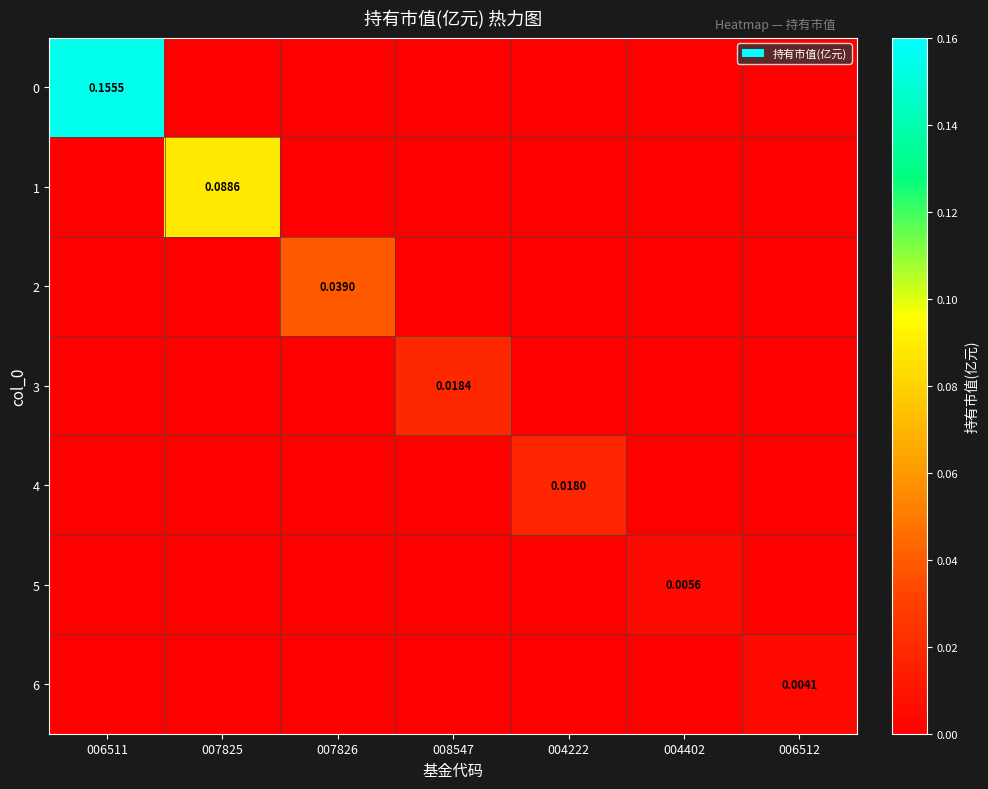

Count the 1 values in the range 0 to 1.

7